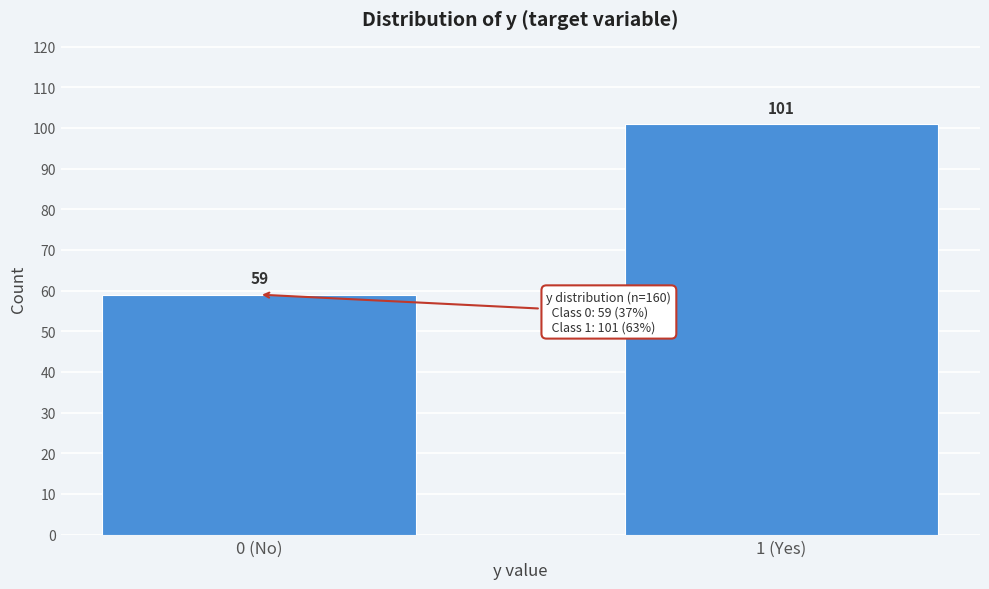

Reading left to right, extract all data points from this chart.

0 (No)=59	1 (Yes)=101